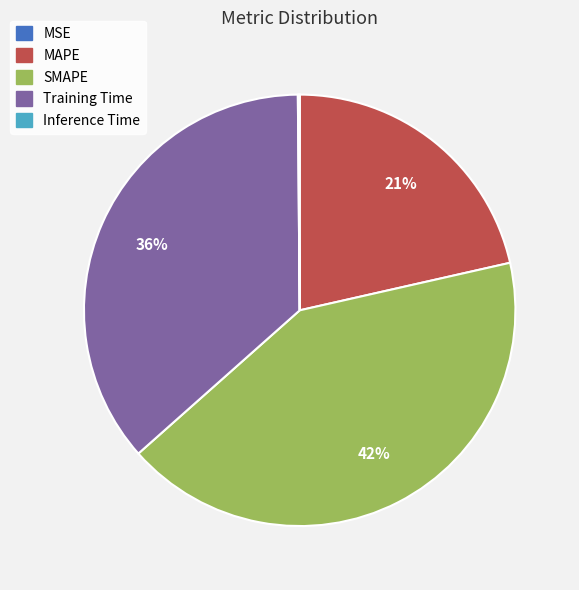

Which category has the biggest portion of the pie?

SMAPE